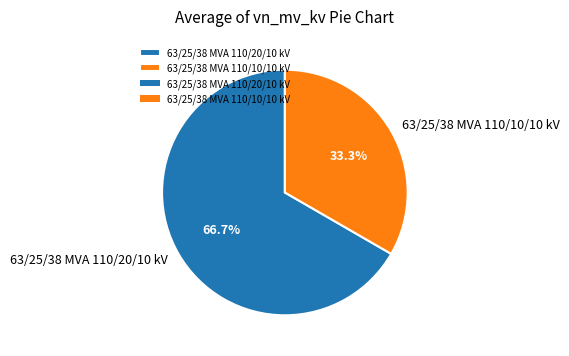

What percentage is NOT represented by 63/25/38 MVA 110/10/10 kV?

66.7%